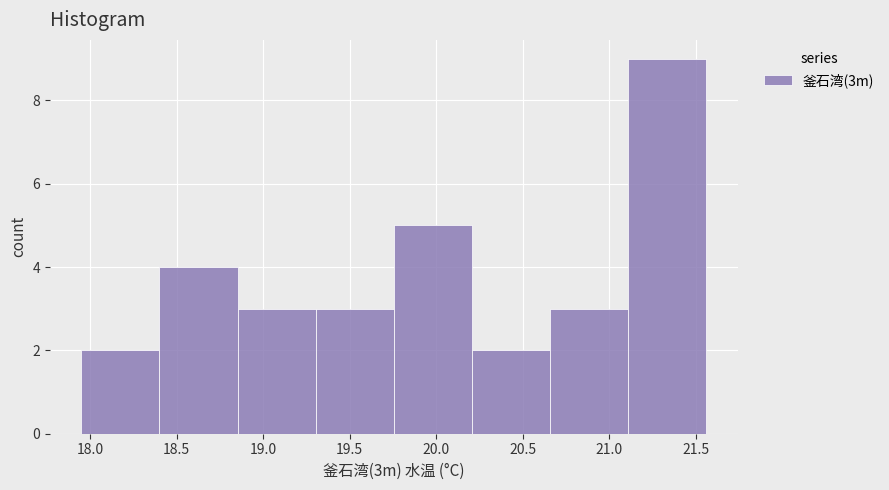

Reading left to right, transcribe this chart: for each bar, give the range it covers on the x-axis and its height. Neither the bar edges nor the heights are printed on the chart, so give them approximately, as read against the axes.

17.95 to 18.40: 2
18.40 to 18.85: 4
18.85 to 19.30: 3
19.30 to 19.75: 3
19.75 to 20.20: 5
20.20 to 20.65: 2
20.65 to 21.10: 3
21.10 to 21.55: 9